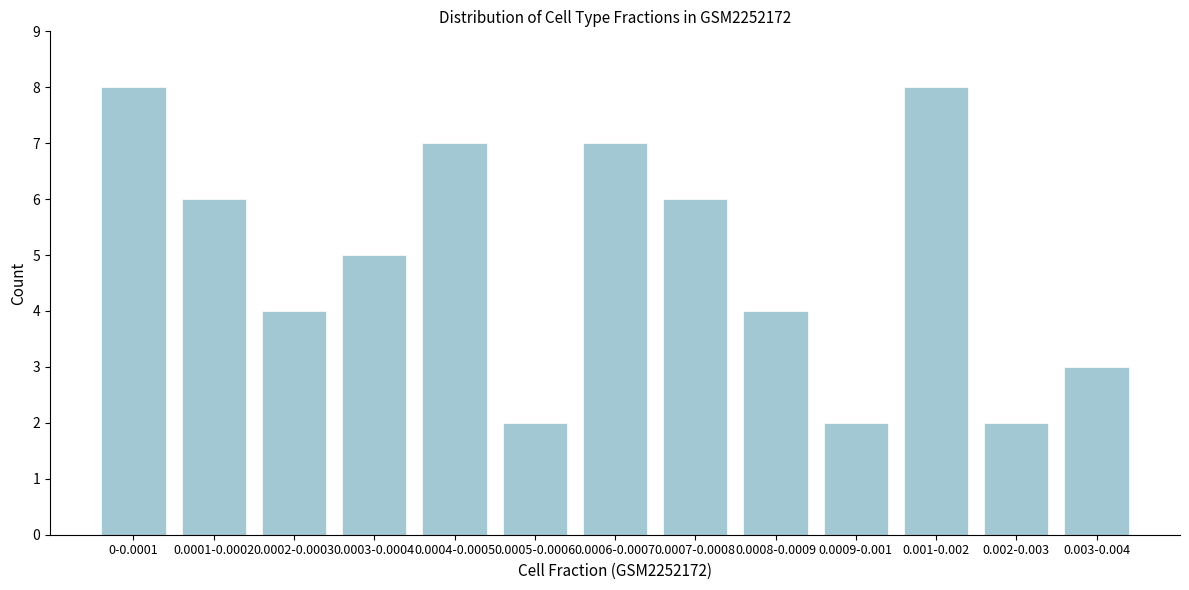

Reading left to right, list all the values displayed in this chart.

0-0.0001=8	0.0001-0.0002=6	0.0002-0.0003=4	0.0003-0.0004=5	0.0004-0.0005=7	0.0005-0.0006=2	0.0006-0.0007=7	0.0007-0.0008=6	0.0008-0.0009=4	0.0009-0.001=2	0.001-0.002=8	0.002-0.003=2	0.003-0.004=3